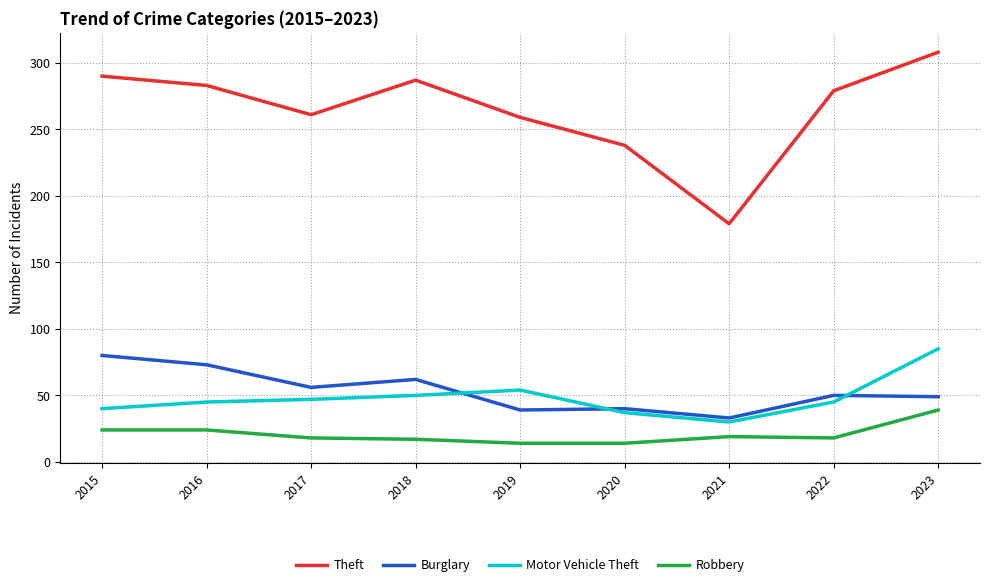

What is the lowest value of the Burglary series?

33